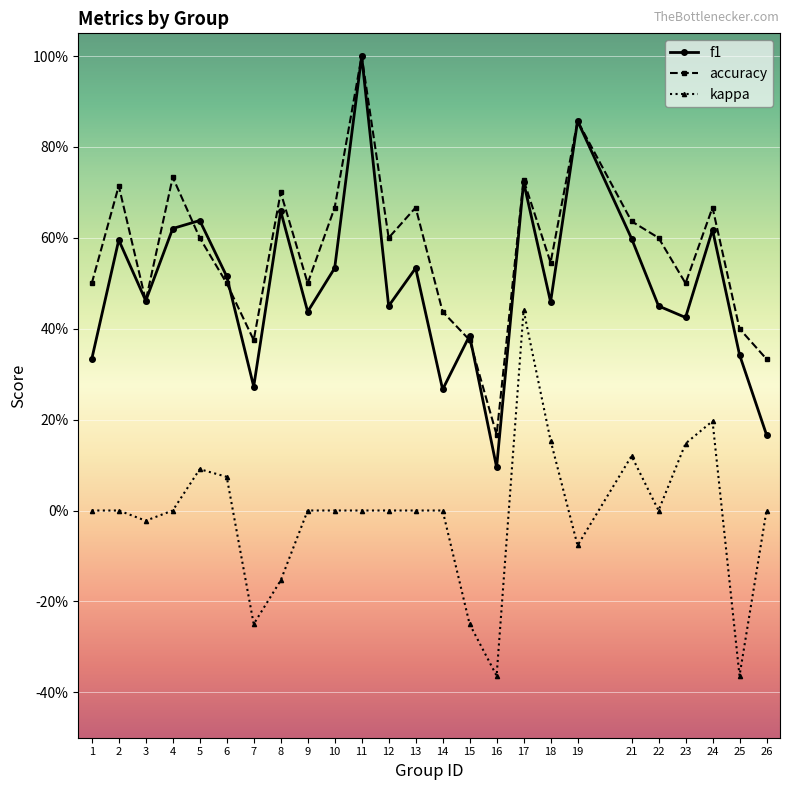

What is the maximum value shown in the chart?

1.0